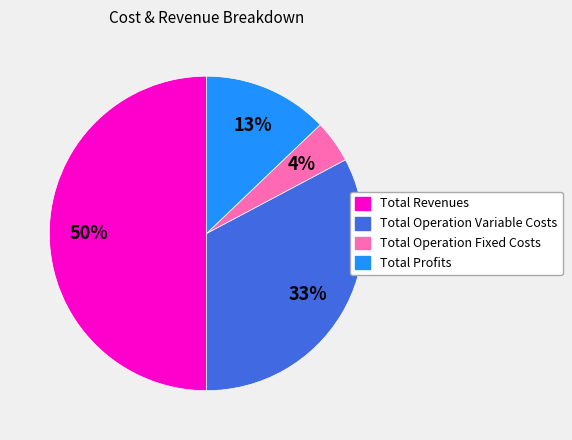

Which slice is the largest?

Total Revenues